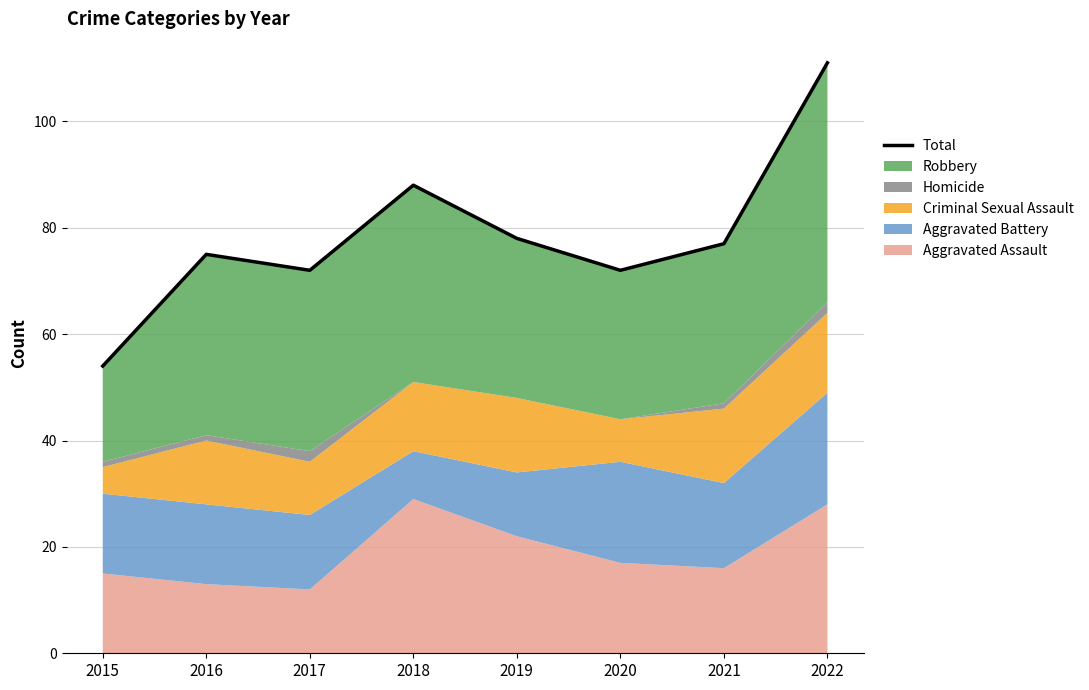

How many interior local valleys (lower than both neighbors) does the data have?

2